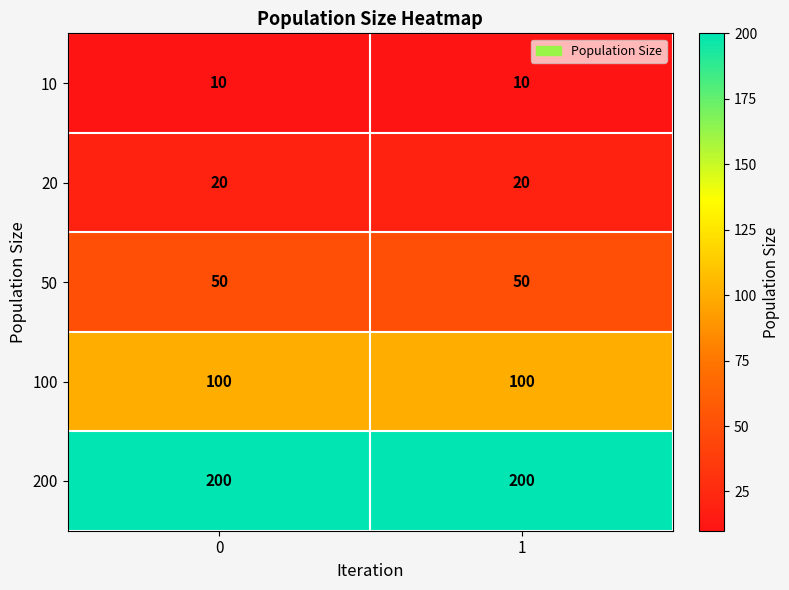

The value of 10 at 0 is 10. True or false?

True